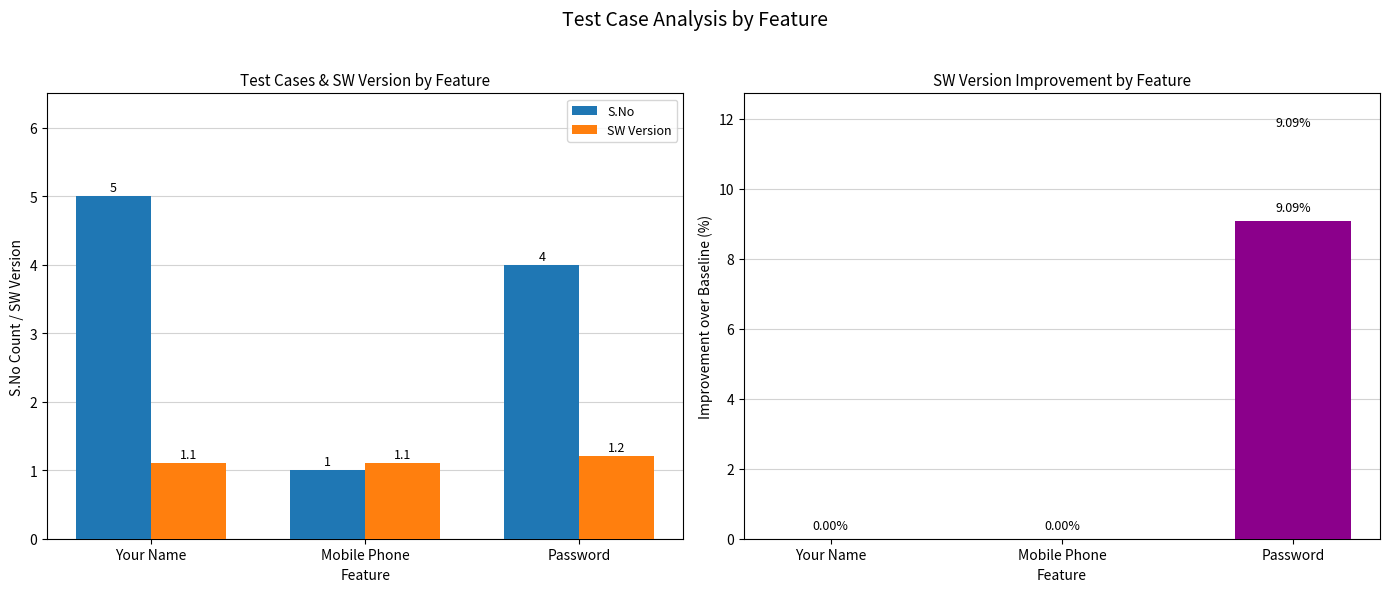

Which label corresponds to the smallest value in the chart?

Your Name